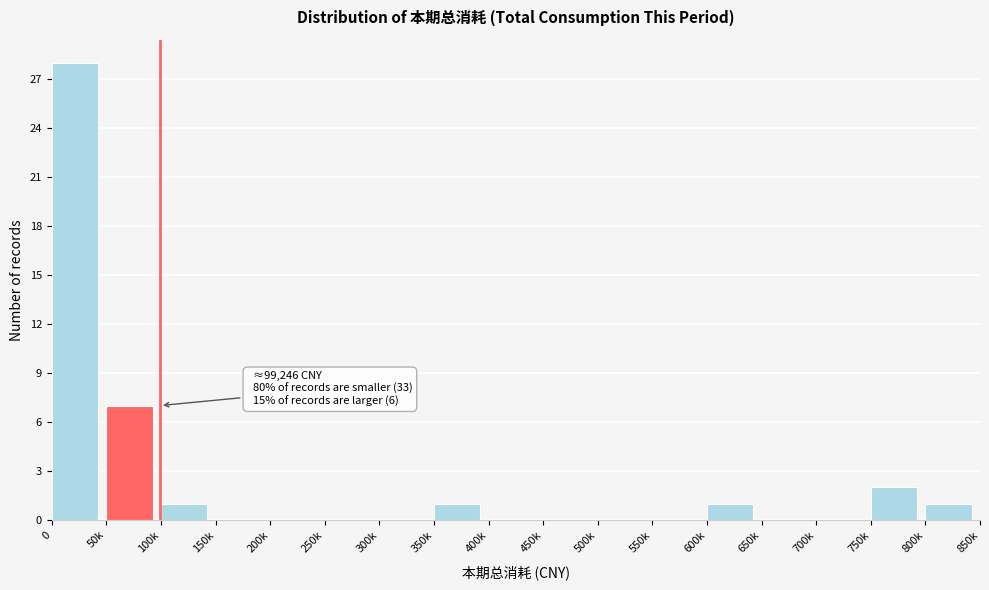

Reading left to right, what are all the values shown in this chart?

0=28	50k=7	100k=1	150k=0	200k=0	250k=0	300k=0	350k=1	400k=0	450k=0	500k=0	550k=0	600k=1	650k=0	700k=0	750k=2	800k=1